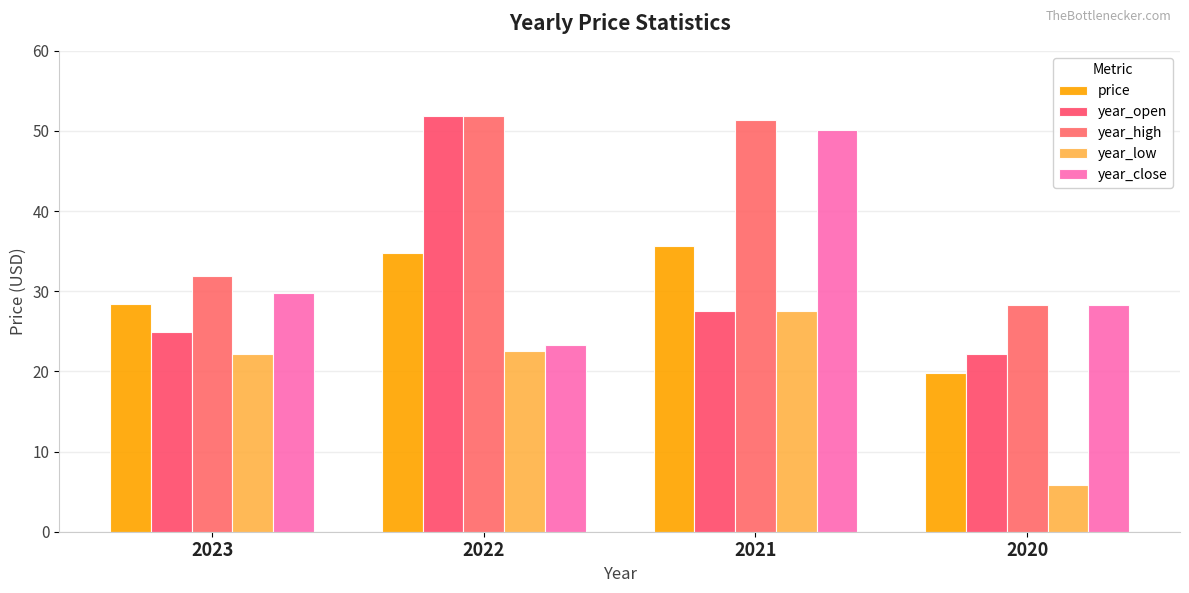

What is the value of the price bar at the 2nd from the left?

34.7